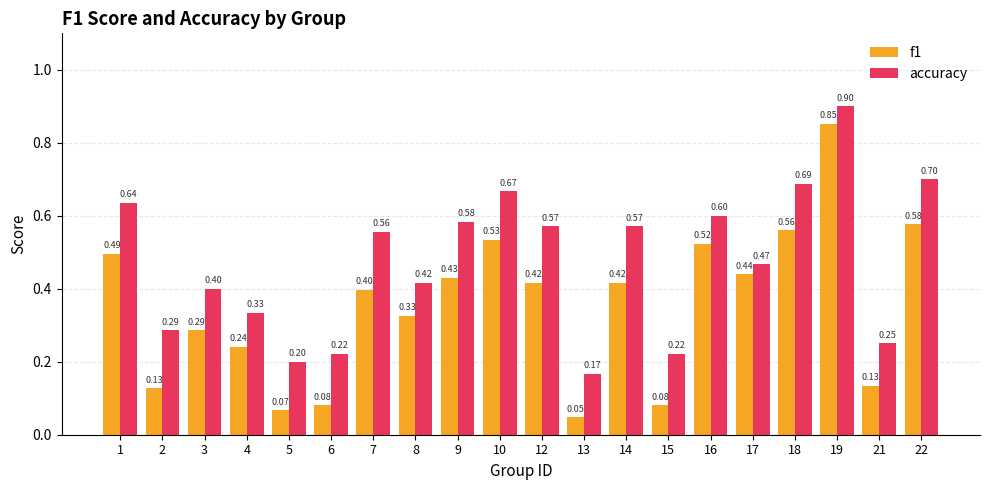

True or false: accuracy has a value of 0.7 at 10.

True